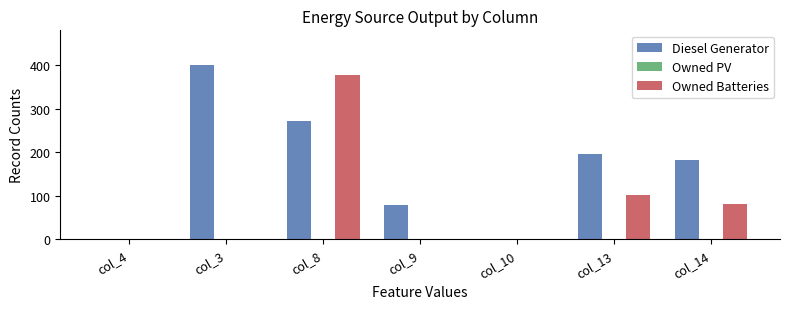

Reading left to right, transcribe all the data shown in this chart.

Diesel Generator: col_4=0	col_3=400	col_8=271	col_9=79	col_10=0	col_13=196	col_14=181
Owned Batteries: col_4=0	col_3=0	col_8=377	col_9=0	col_10=0	col_13=102	col_14=80